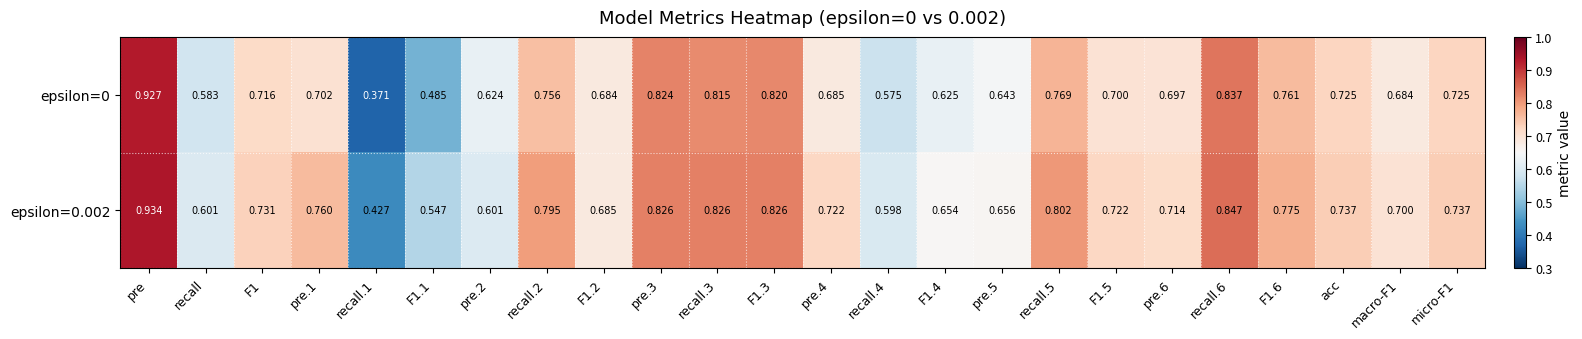

Is the value of epsilon=0 at F1.5 greater than the value of epsilon=0.002 at recall.5?

No